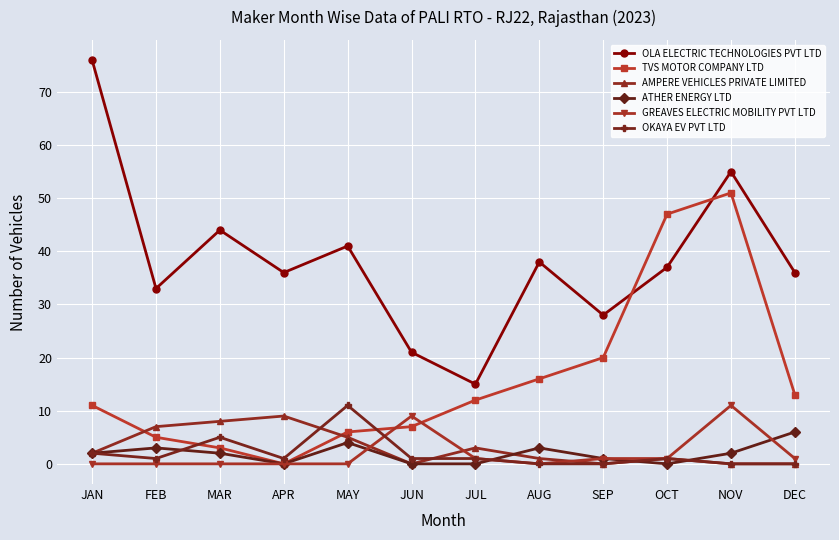

At MAR, list the series in order from largest to smallest.

OLA ELECTRIC TECHNOLOGIES PVT LTD, AMPERE VEHICLES PRIVATE LIMITED, OKAYA EV PVT LTD, TVS MOTOR COMPANY LTD, ATHER ENERGY LTD, GREAVES ELECTRIC MOBILITY PVT LTD